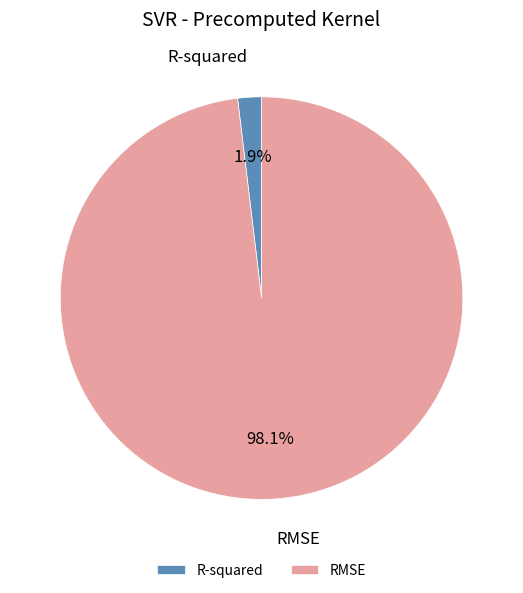

Rank the categories by value from highest to lowest.

RMSE, R-squared